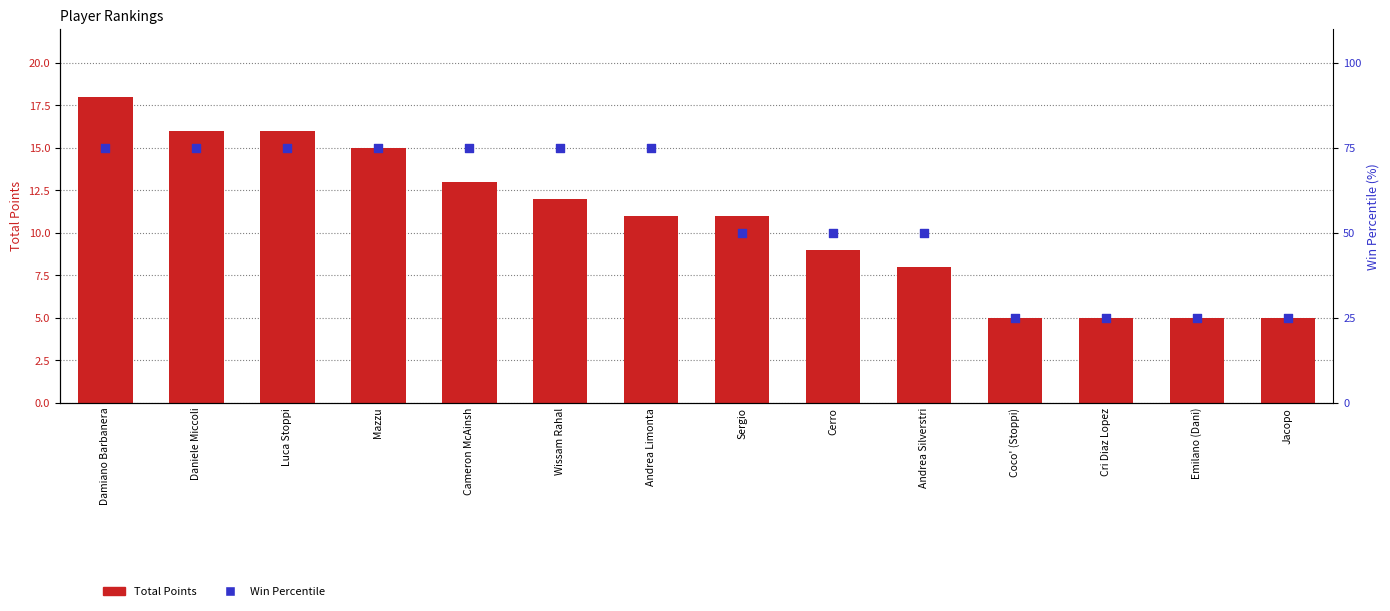

Which series has the largest total across all categories?

Win Percentile